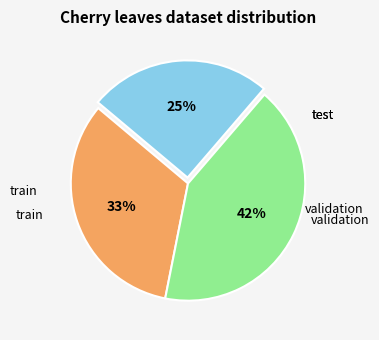

To the nearest percent, what is the average slice percentage?

33%